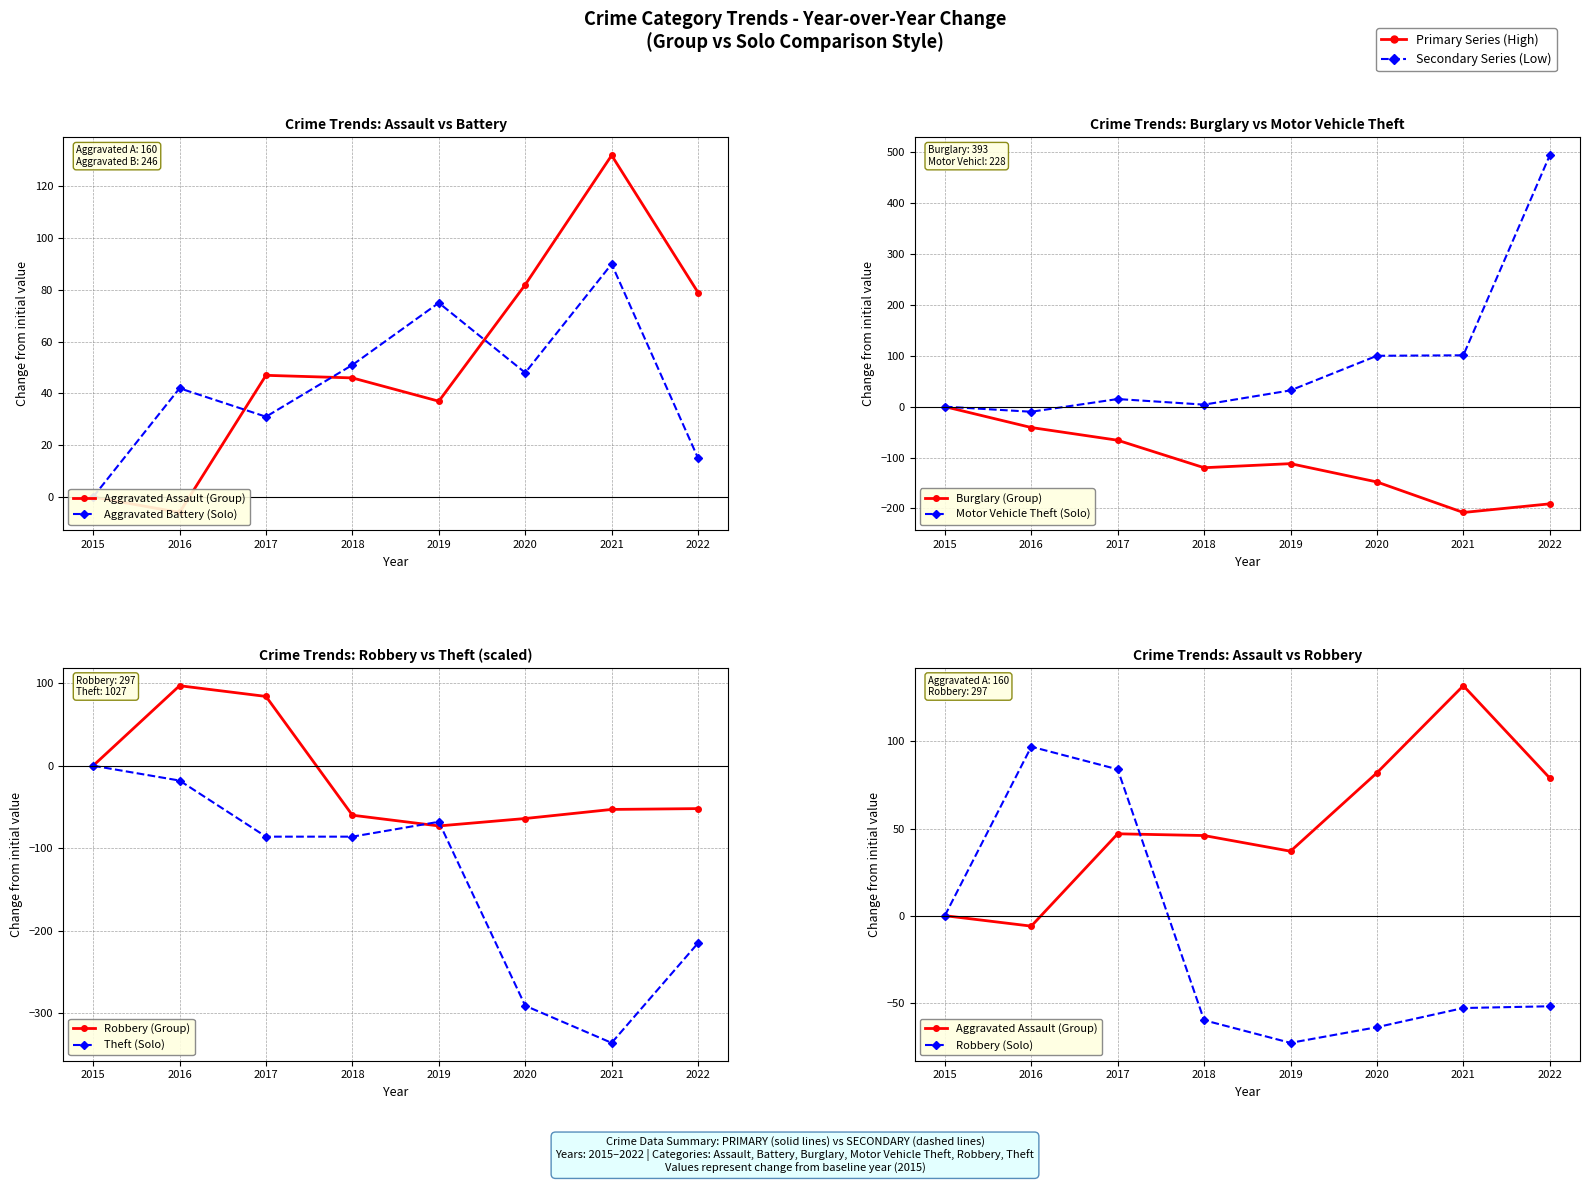

Where is the first local maximum for Aggravated Assault?

2017